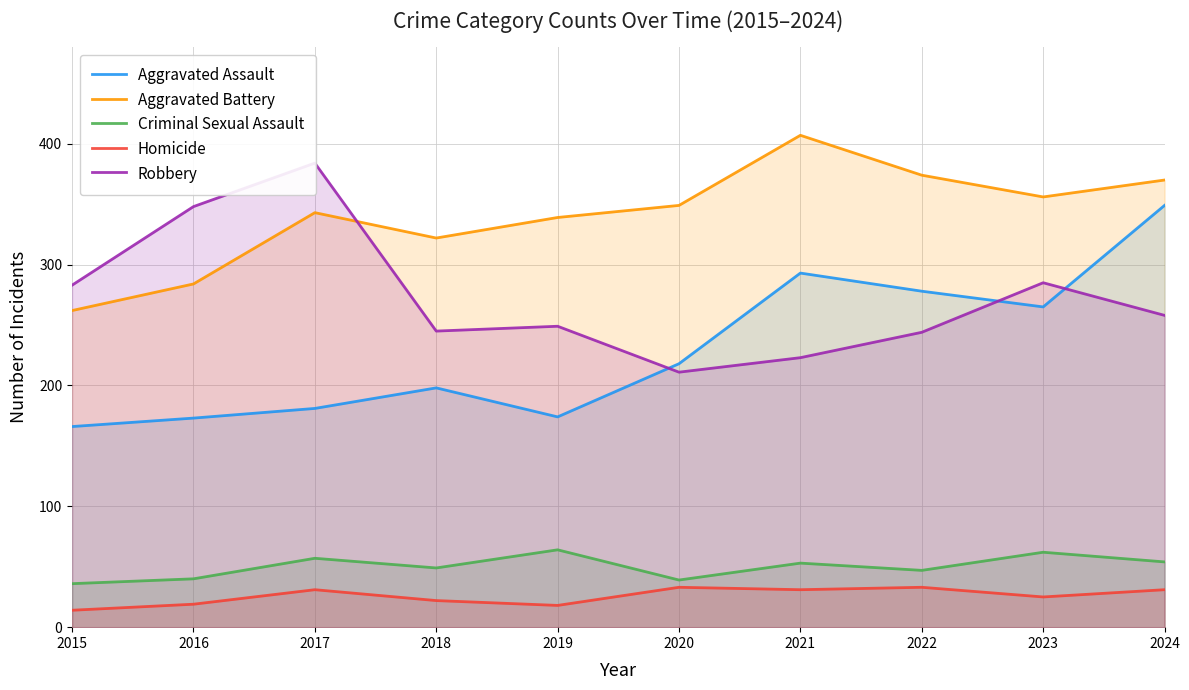

At how many categories does at least one series exceed 358?

4